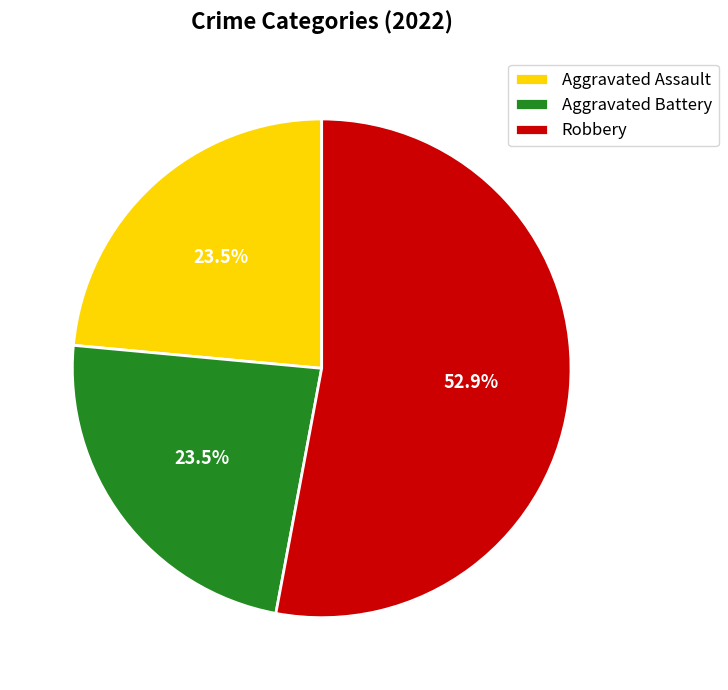

How many slices are in this pie chart?

3